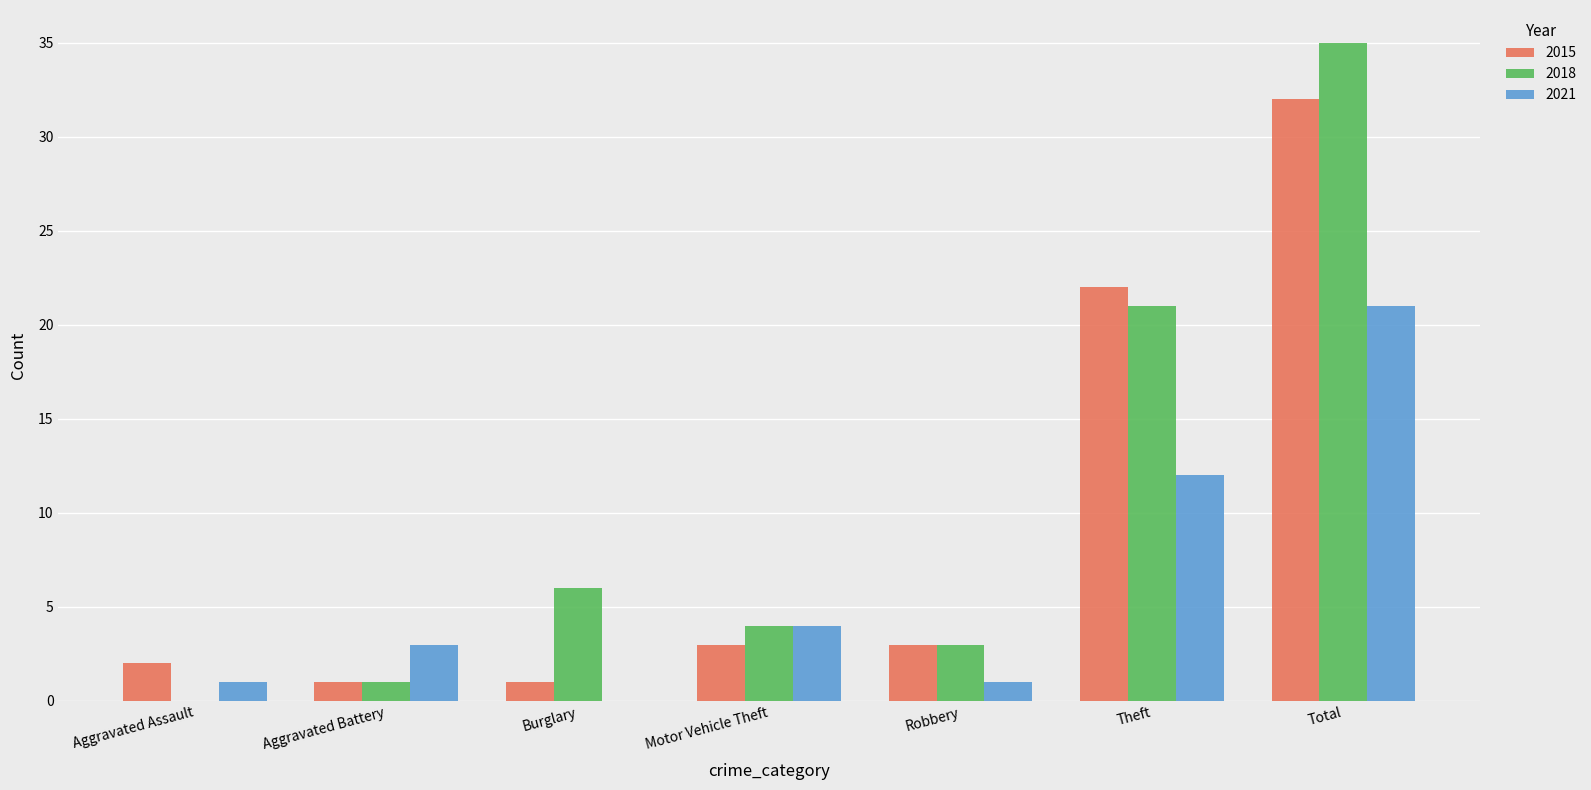

What is the maximum value for 2021?

21